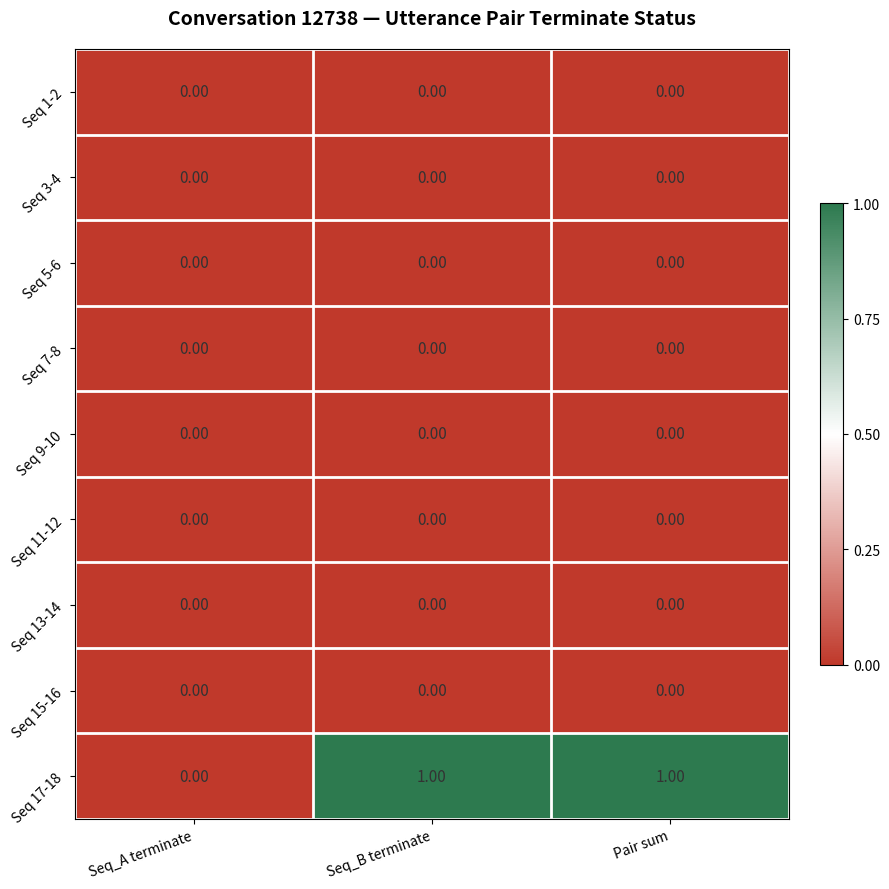

Which series has the widest spread of values?

Seq 17-18